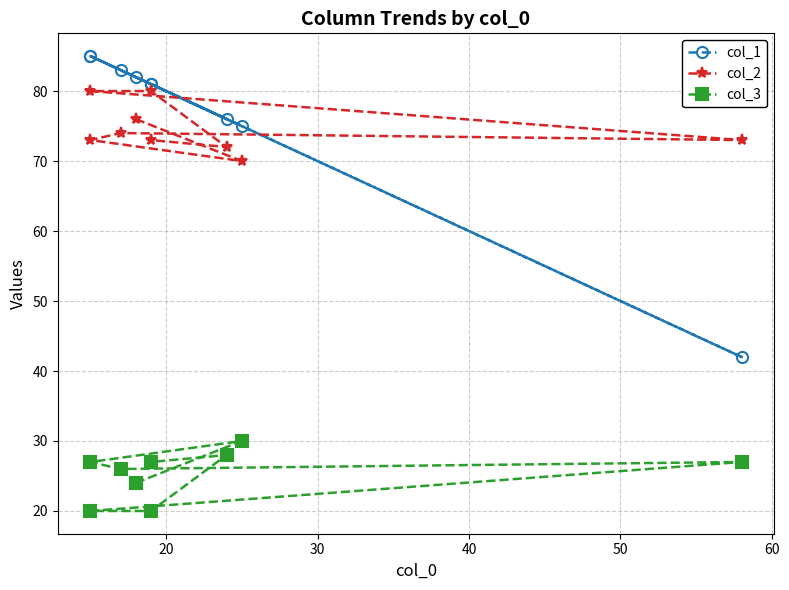

True or false: col_3 and col_2 intersect in this chart.

False